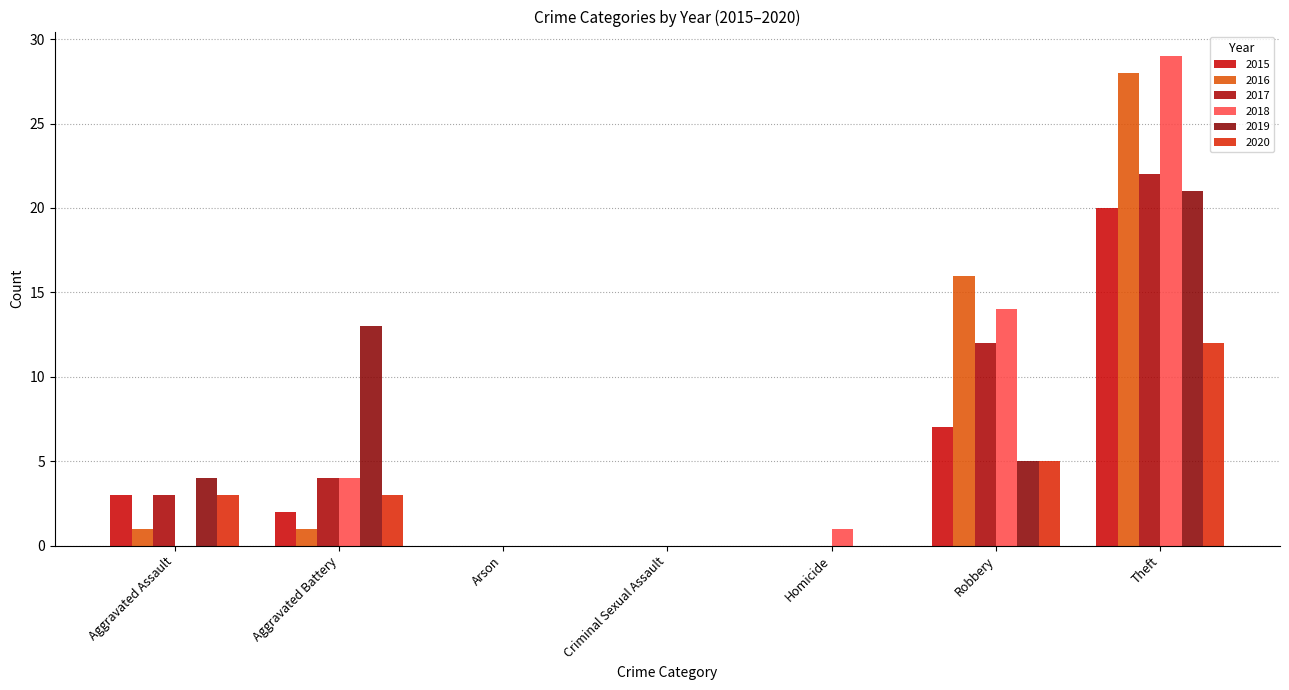

What position from the right is Arson?

5